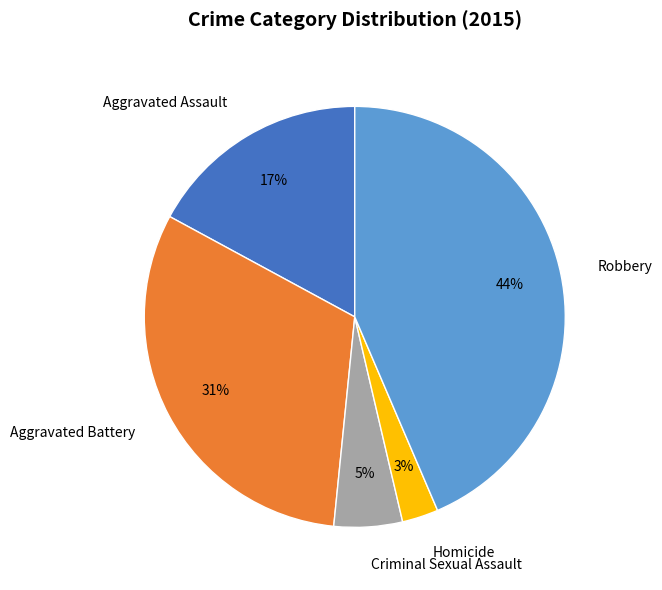

What is the largest slice in the pie chart?

Robbery